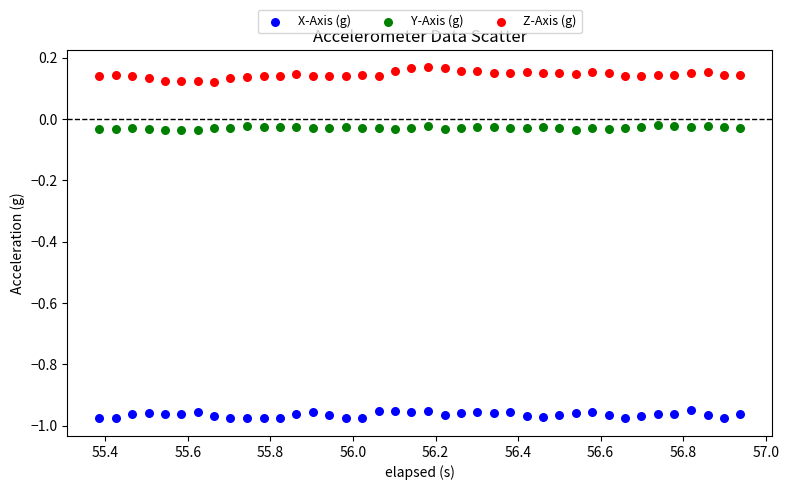

Which series reaches the minimum Y coordinate?

X-Axis (g)